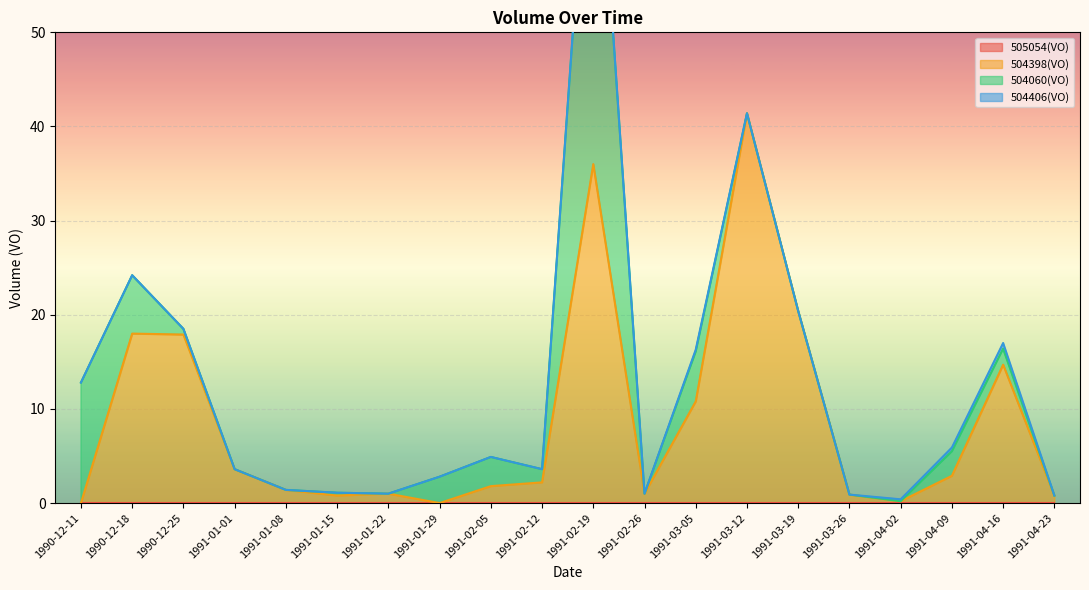

What is the highest value of the 504398(VO) series?

41.4